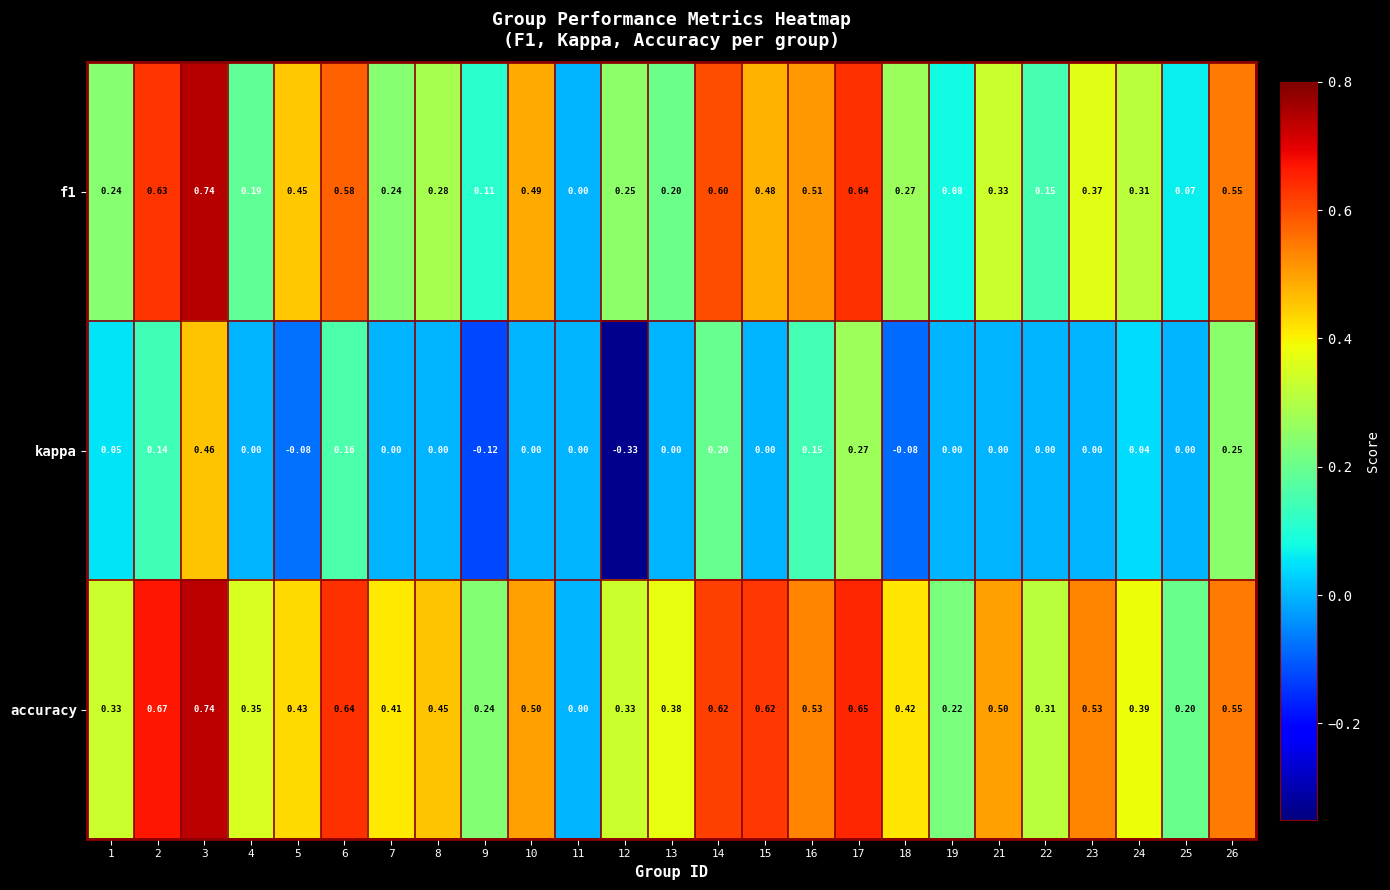

How many categories are shown in the chart?

25